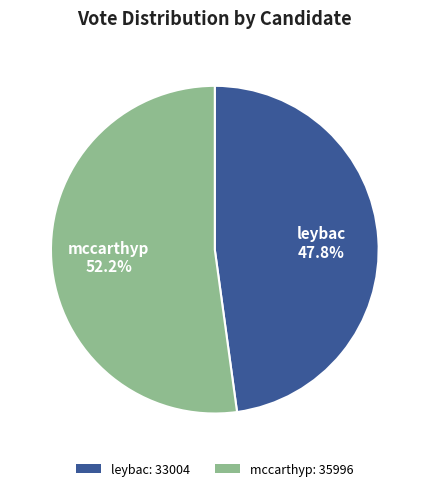

How much of the chart is everything except mccarthyp?

47.8%